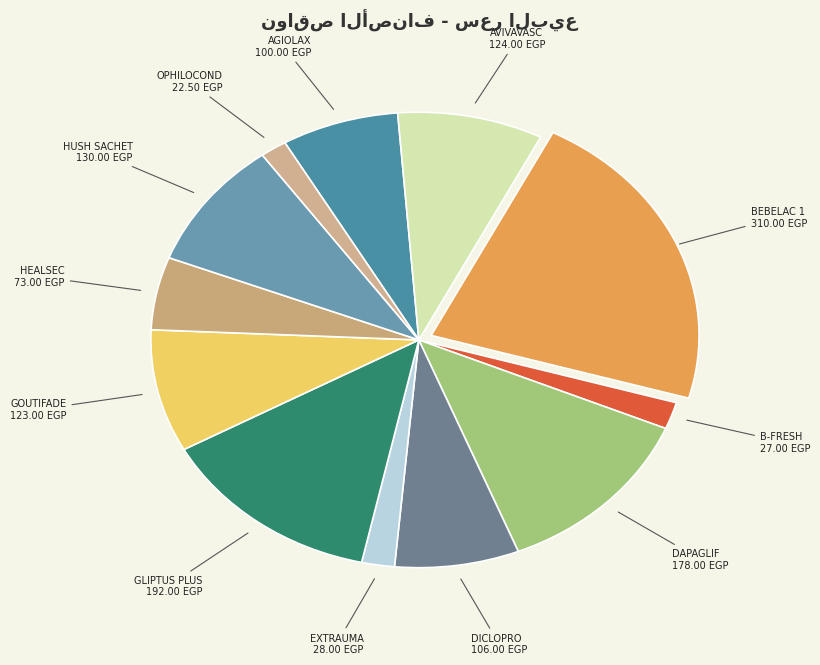

Is the sum of AVIVAVASC 124.00 EGP and B-FRESH 27.00 EGP greater than half?

No